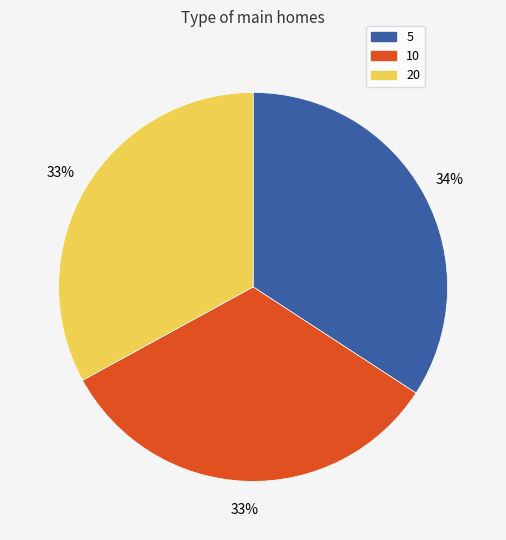

To the nearest percent, what portion does 5 represent?

34%